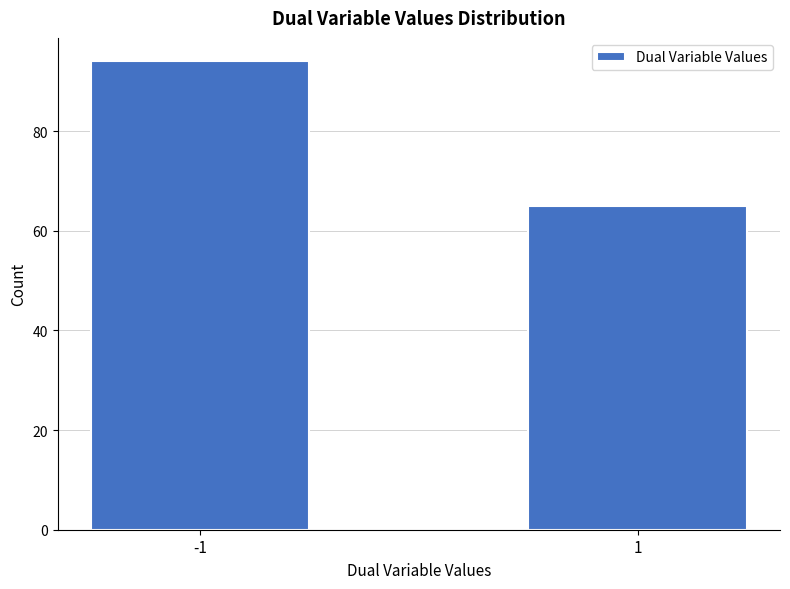

Reading left to right, transcribe all the data shown in this chart.

-1=94	1=65